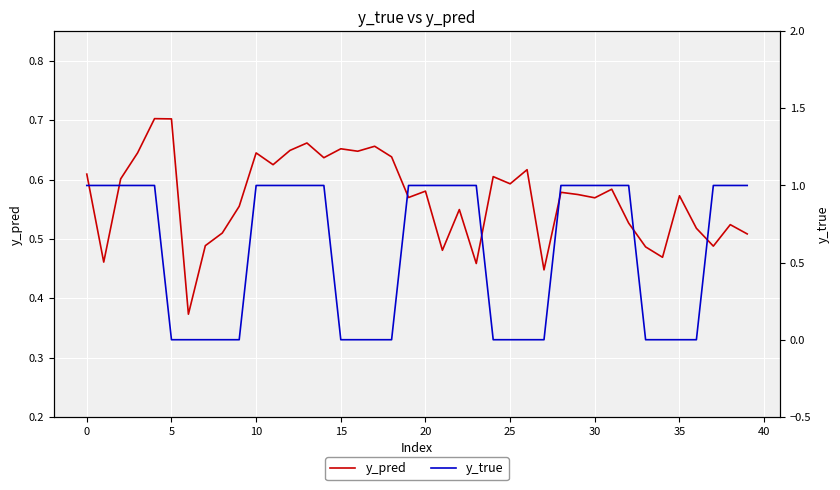

How many lines are shown in the chart?

2